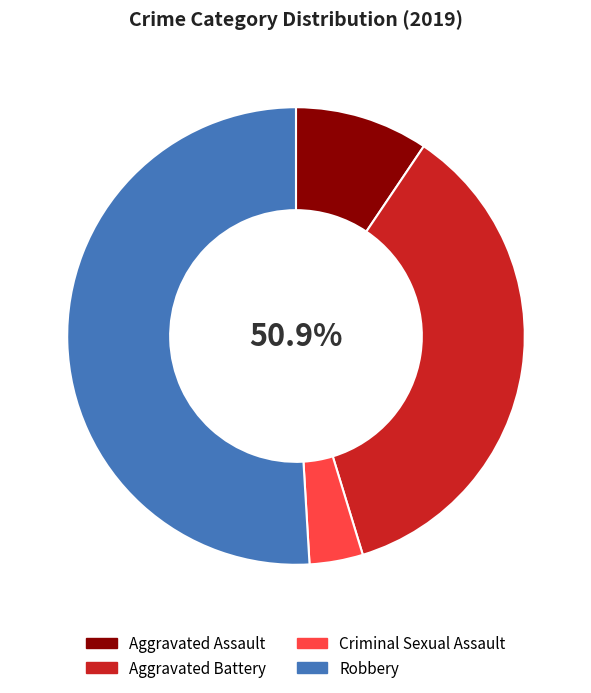

True or false: Aggravated Assault accounts for 1% of the total.

False